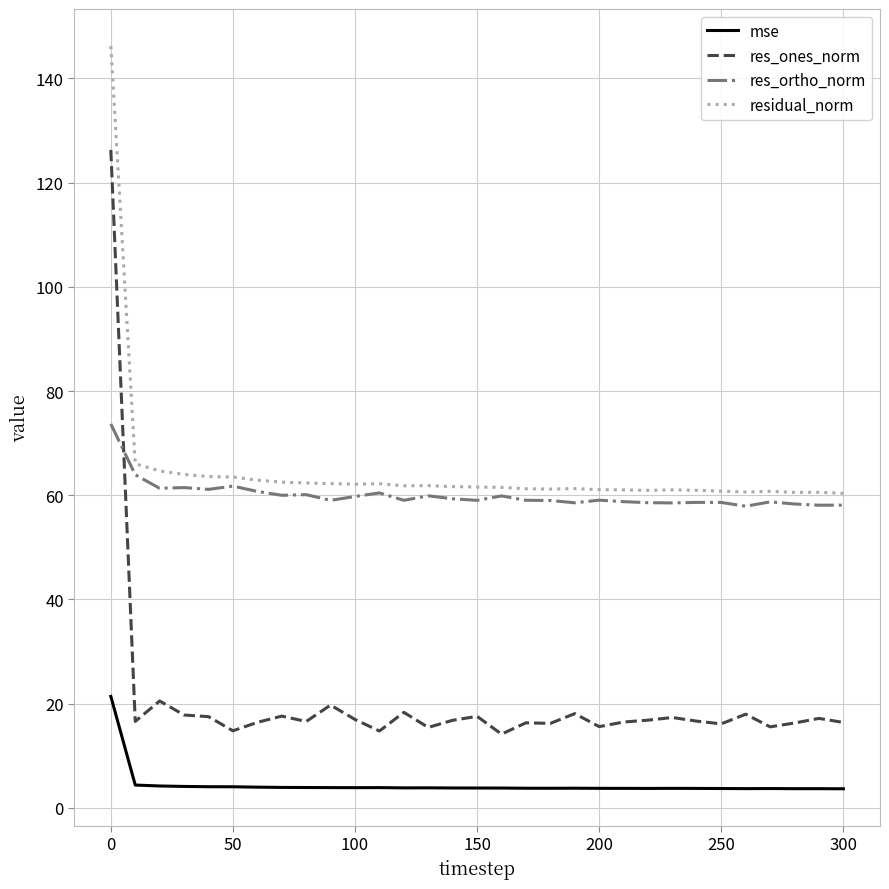

List the series in order of their peak value, highest first.

residual_norm, res_ones_norm, res_ortho_norm, mse